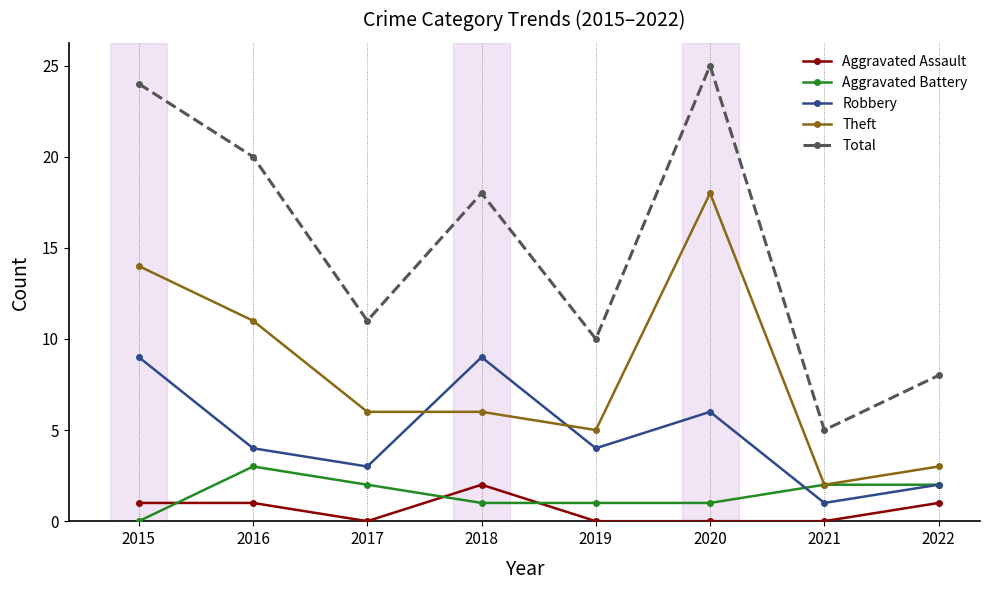

At which category does Aggravated Battery reach its first local peak?

2016